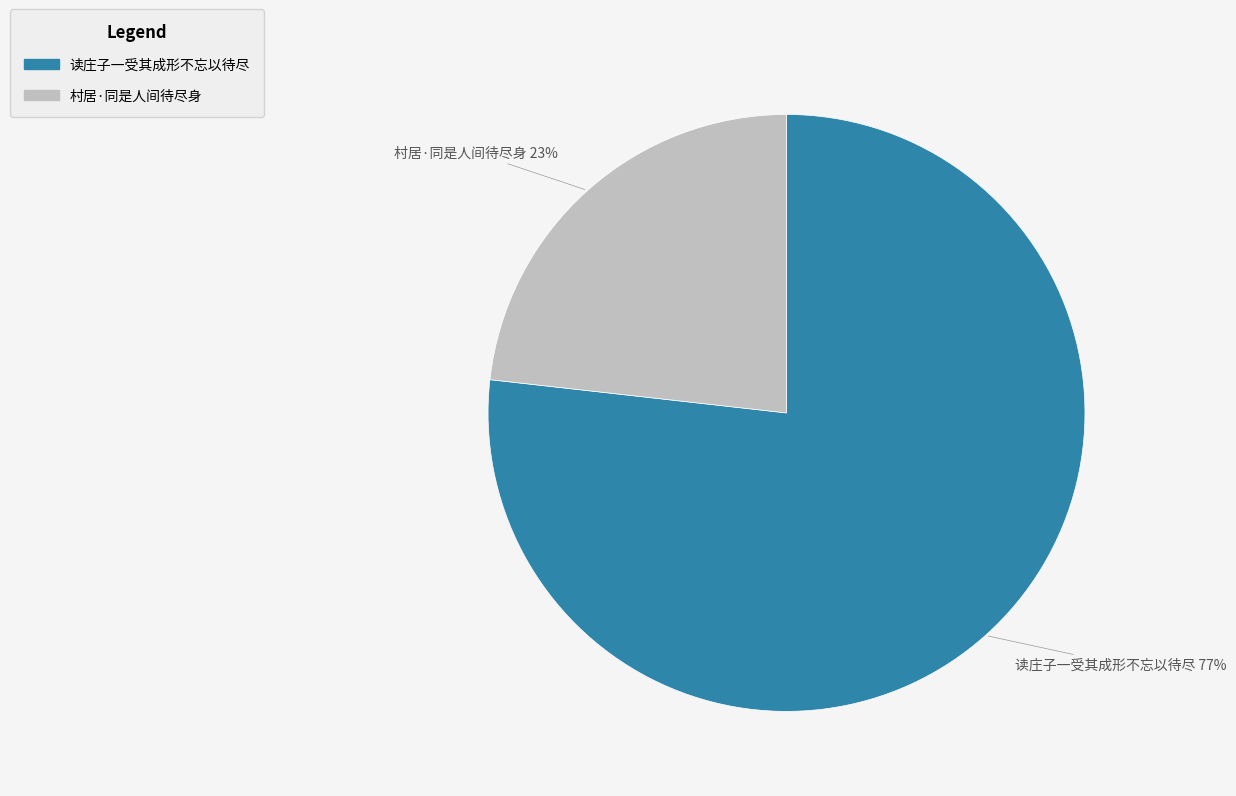

Rank the categories by value from highest to lowest.

读庄子一受其成形不忘以待尽, 村居·同是人间待尽身